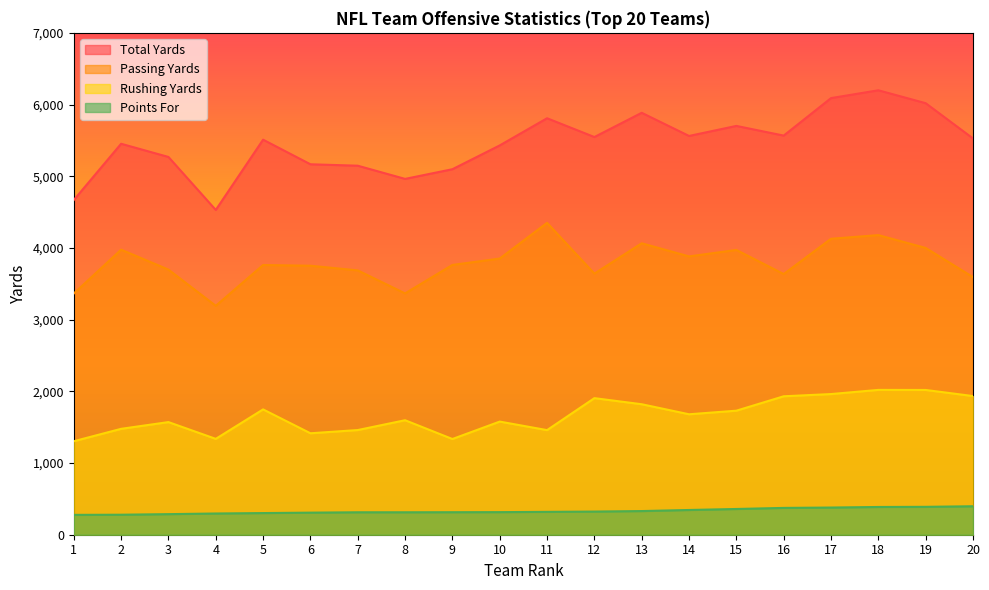

Which series has the widest spread of values?

Total Yards